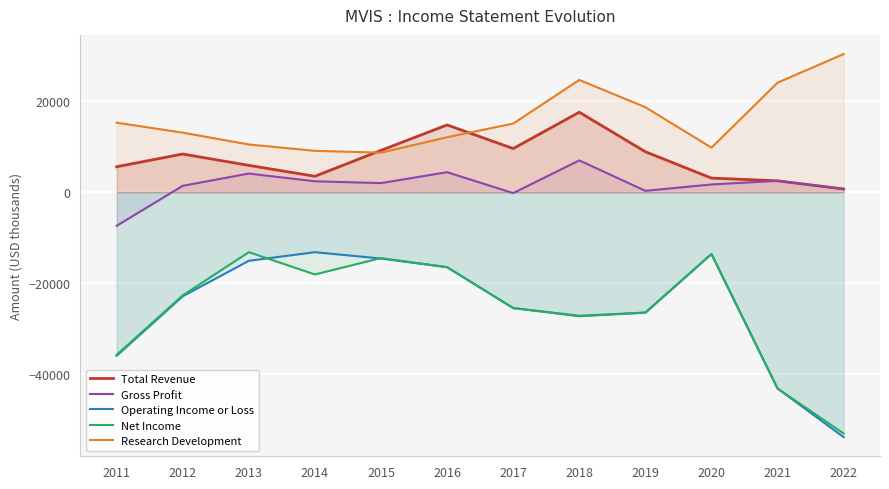

Rank the categories by Total Revenue value from lowest to highest.

2022, 2021, 2020, 2014, 2011, 2013, 2012, 2019, 2015, 2017, 2016, 2018